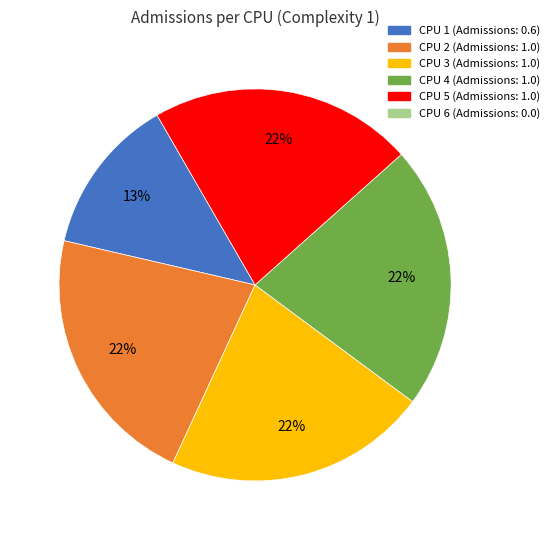

To the nearest percent, what is the average slice percentage?

20%